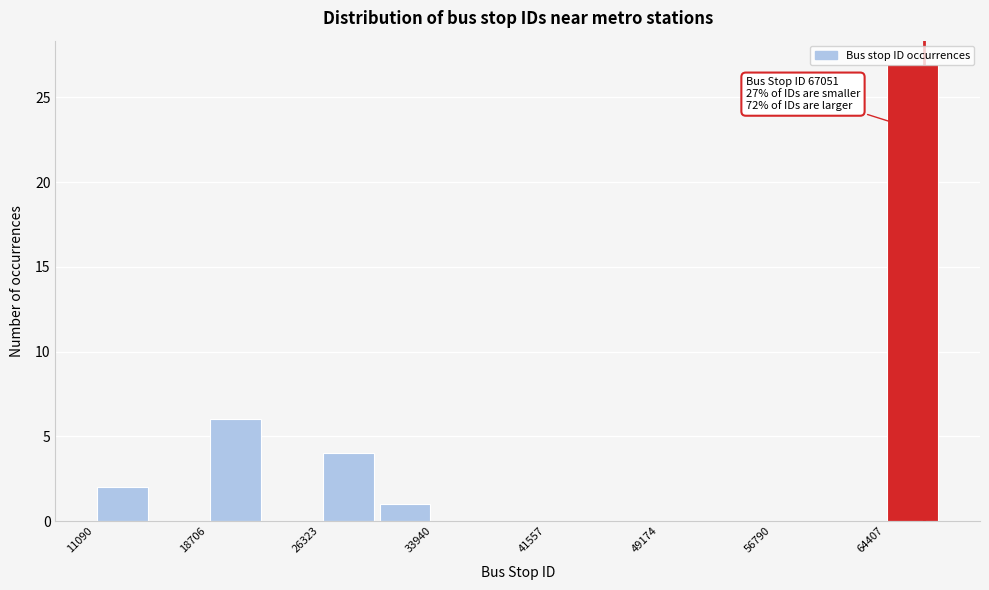

Around what value on the x-axis is the tallest bar? Give the approximate position of its centre, as read against the axis.

66000